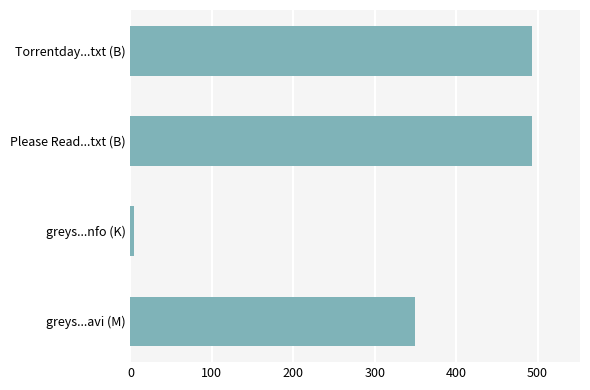

What is the difference between the maximum and minimum values?

489.3